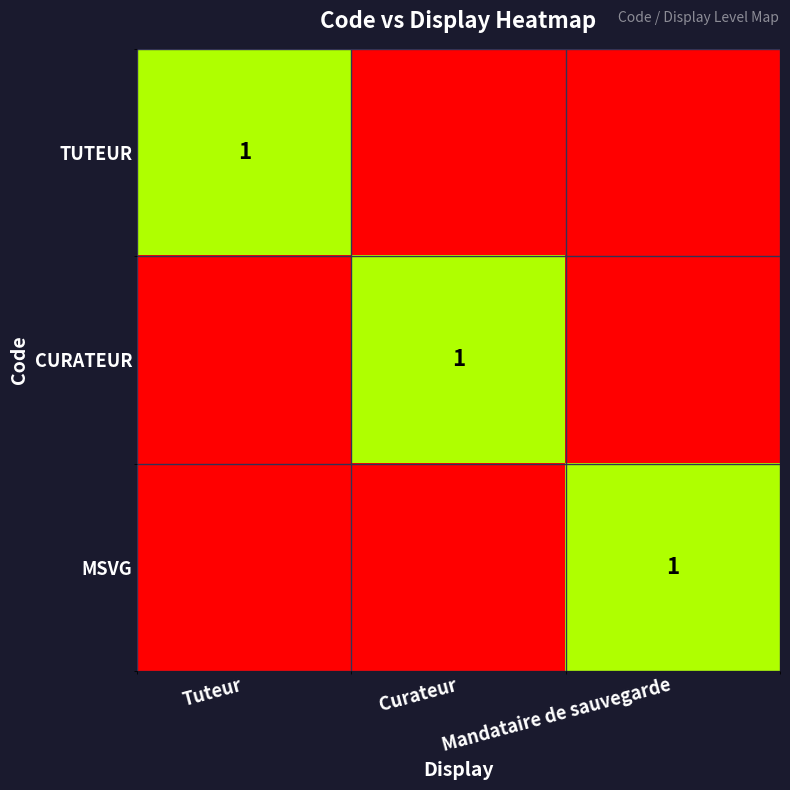

Is it true that CURATEUR equals 1 at Curateur?

True